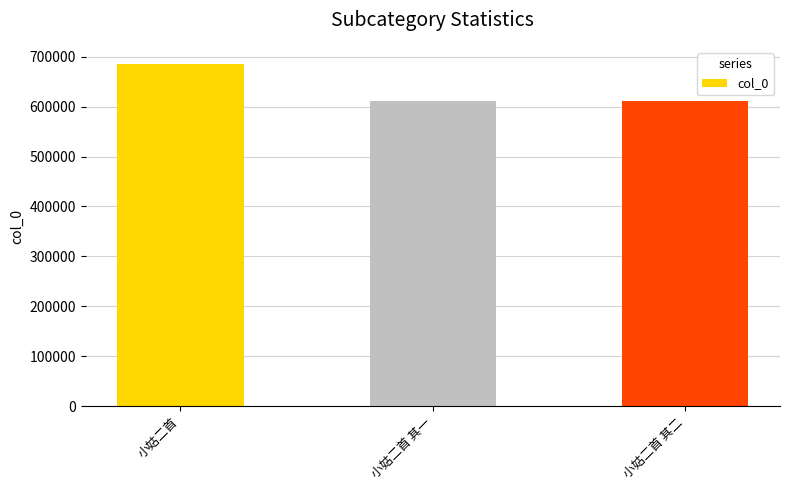

What is the difference between the second highest and minimum values?

1